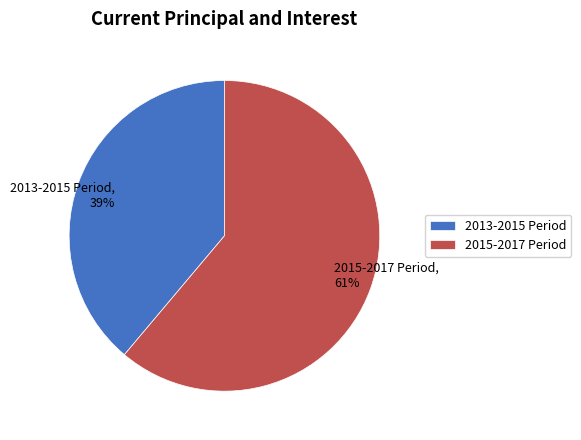

What is the ratio of the value at 2013-2015 Period to the value at 2015-2017 Period?

0.6